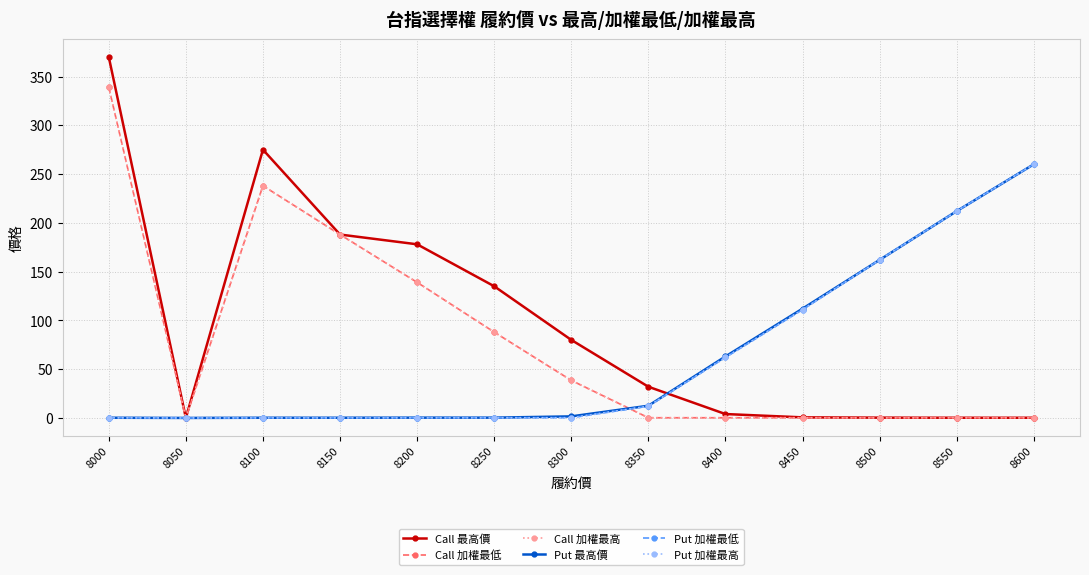

Between 8150 and 8600, which series saw the biggest shift?

Put 加權最低